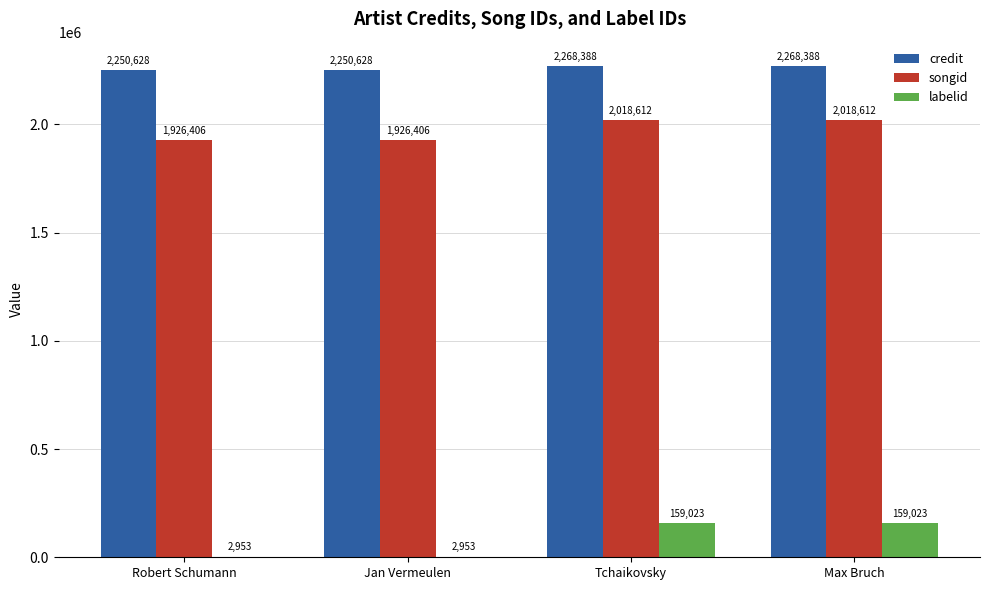

The songid series shows 1926406 at Jan Vermeulen. True or false?

True